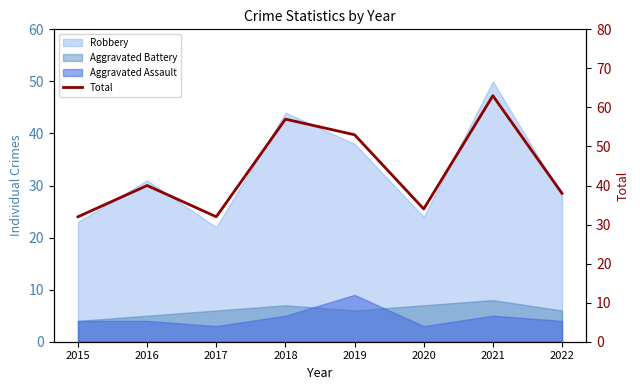

Where is the first local minimum?

2017